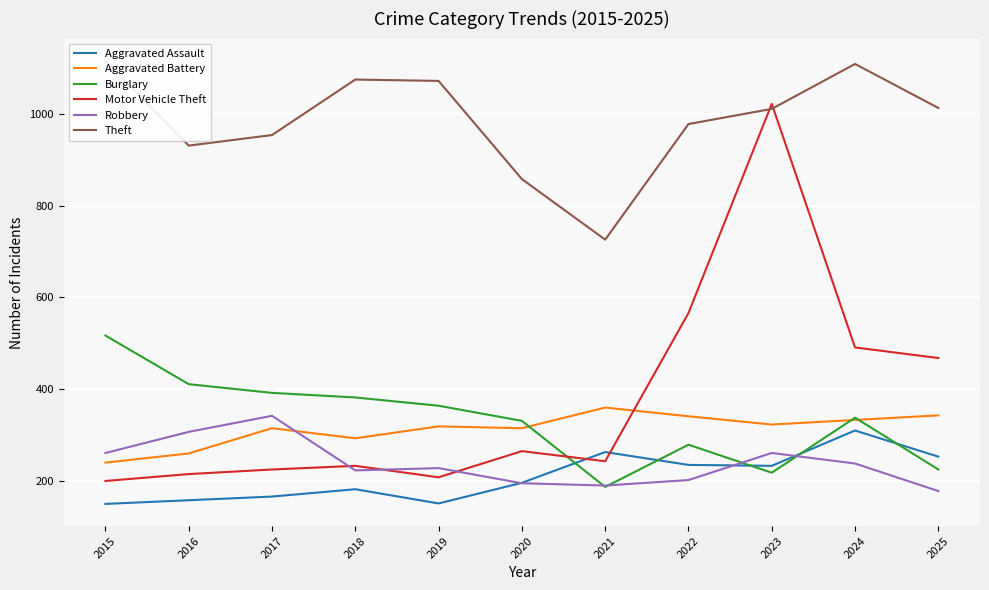

How many data points in Robbery are less than 228?

5